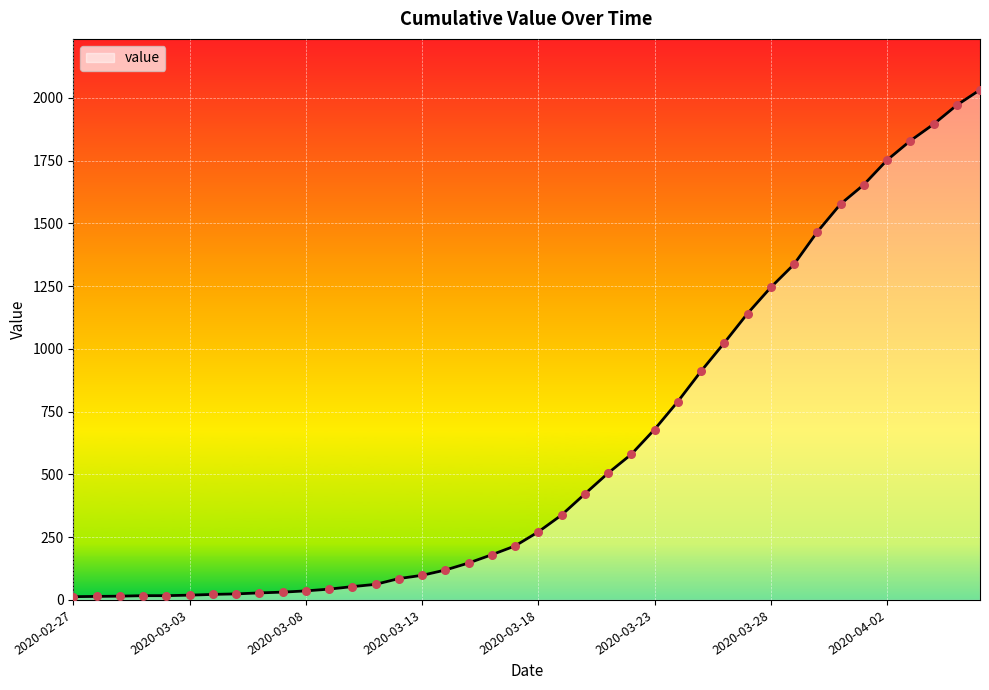

What is the difference between the maximum and minimum values?

2019